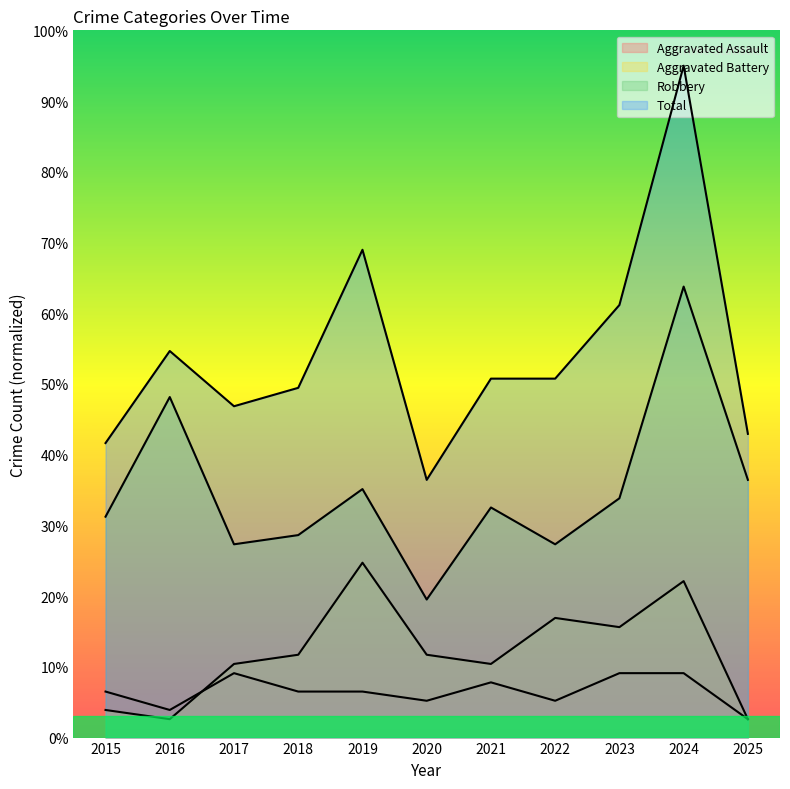

Which category has the lowest value in the Aggravated Battery series?

2016